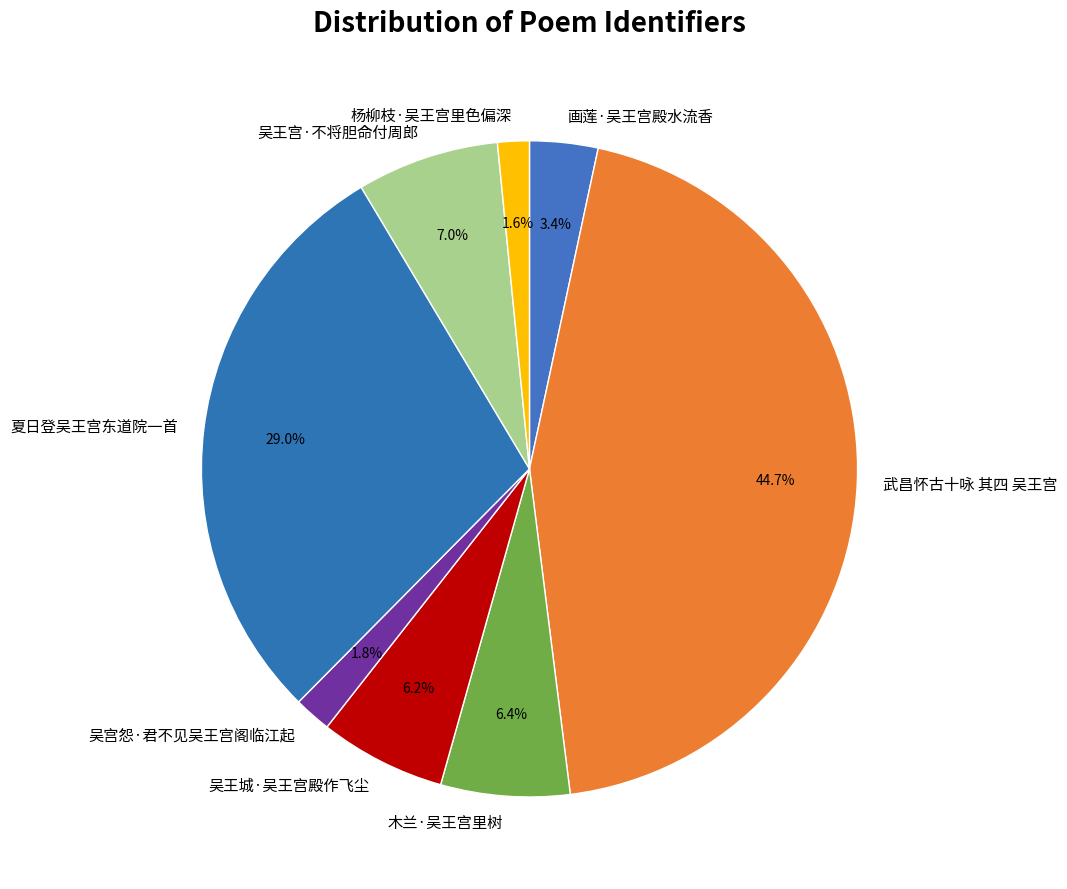

True or false: 吴王城·吴王宫殿作飞尘 accounts for 14% of the total.

False